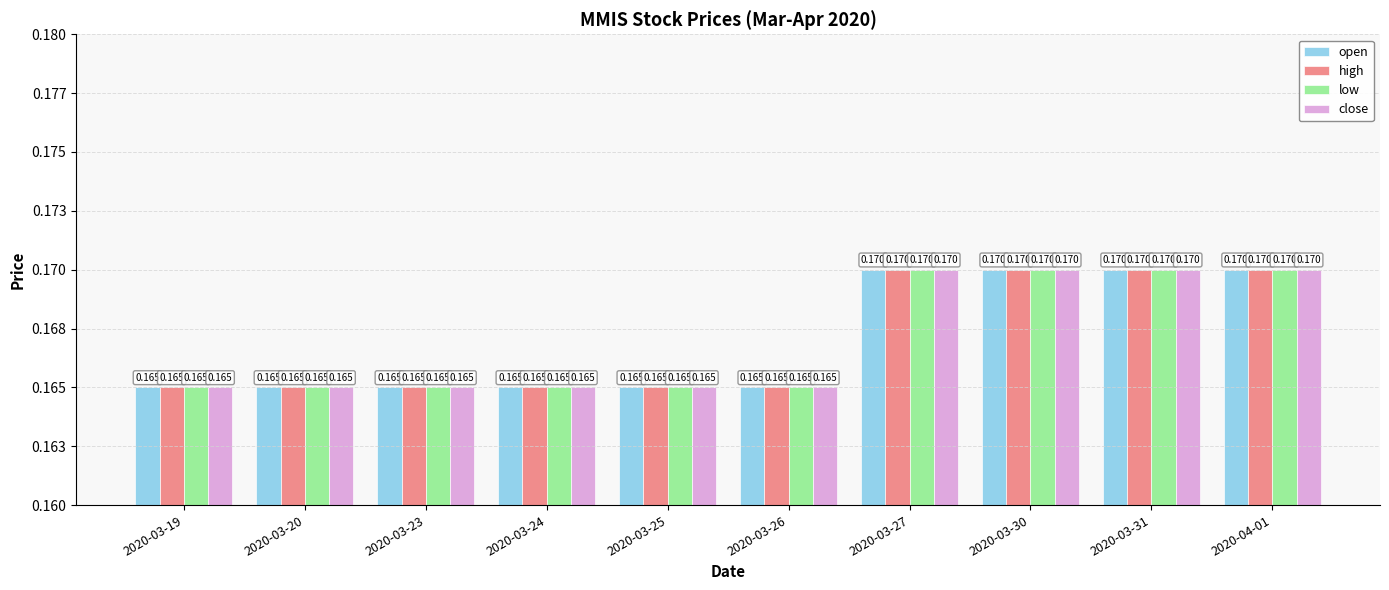

Does the chart contain stacked bars?

No